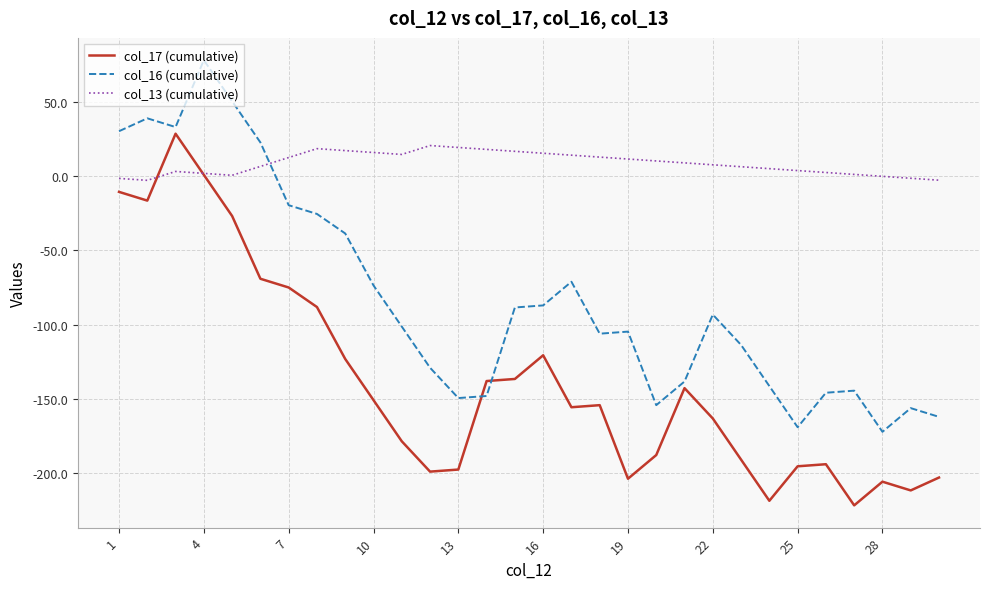

What is the smallest value displayed?

-222.2